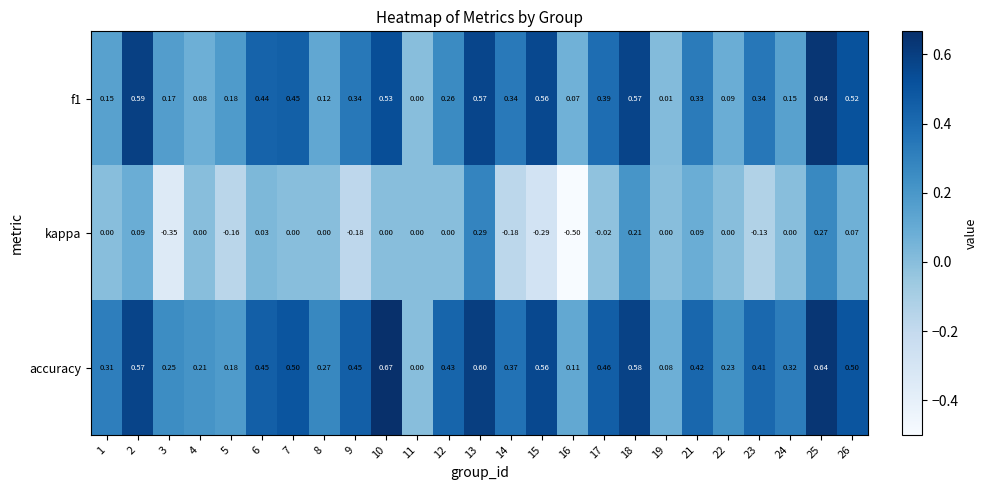

At which category is the sum across all series the highest?

25